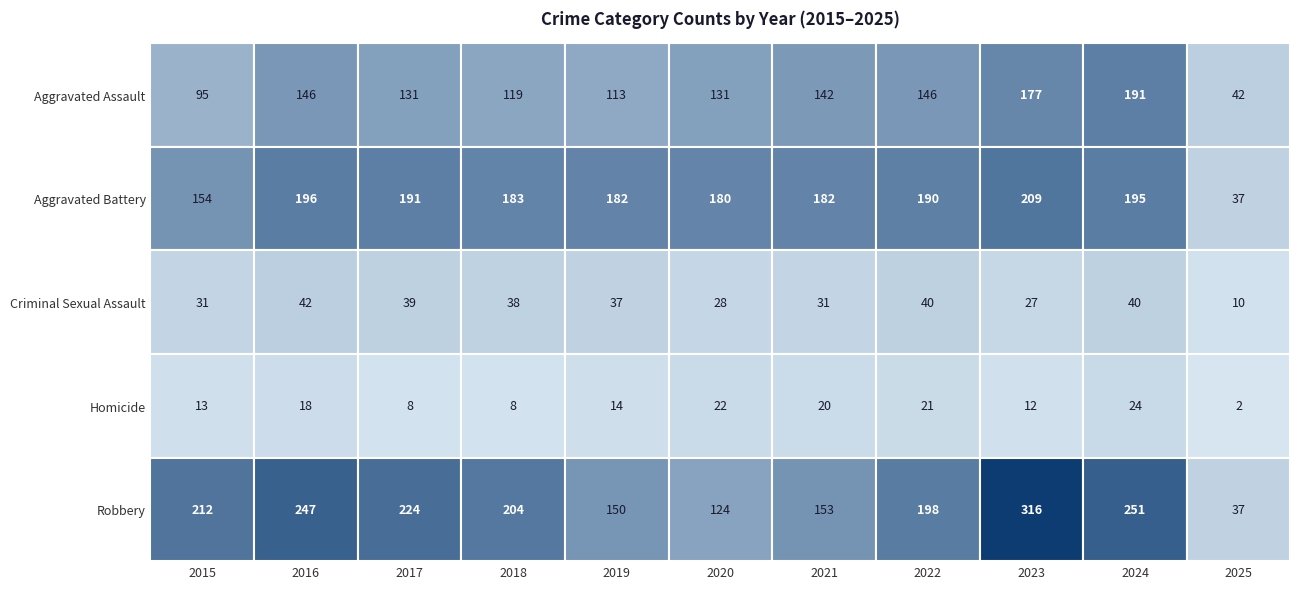

How many data points in Criminal Sexual Assault are less than 37?

5